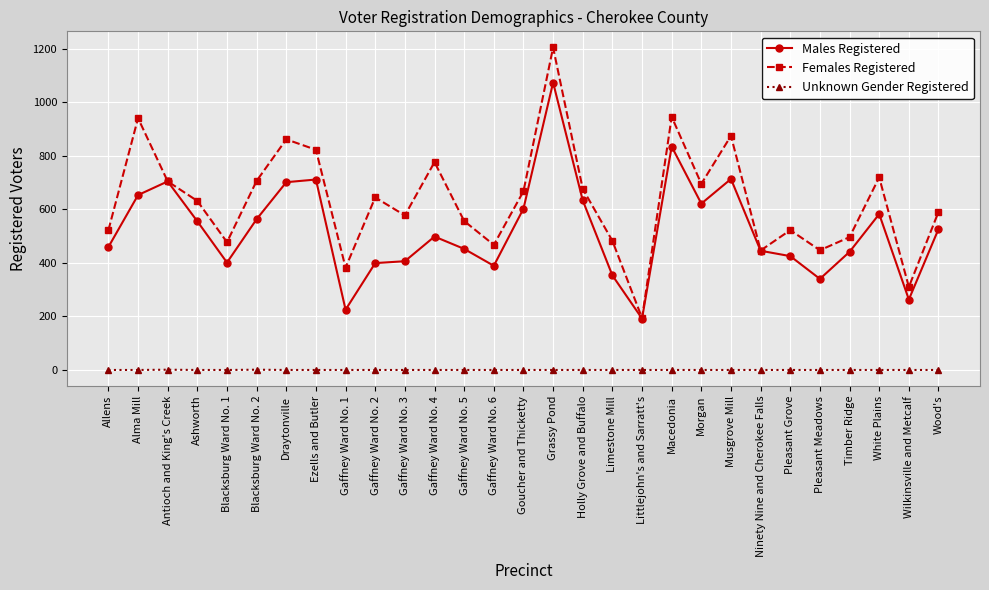

What is the difference between the highest and lowest values at Draytonville?

861